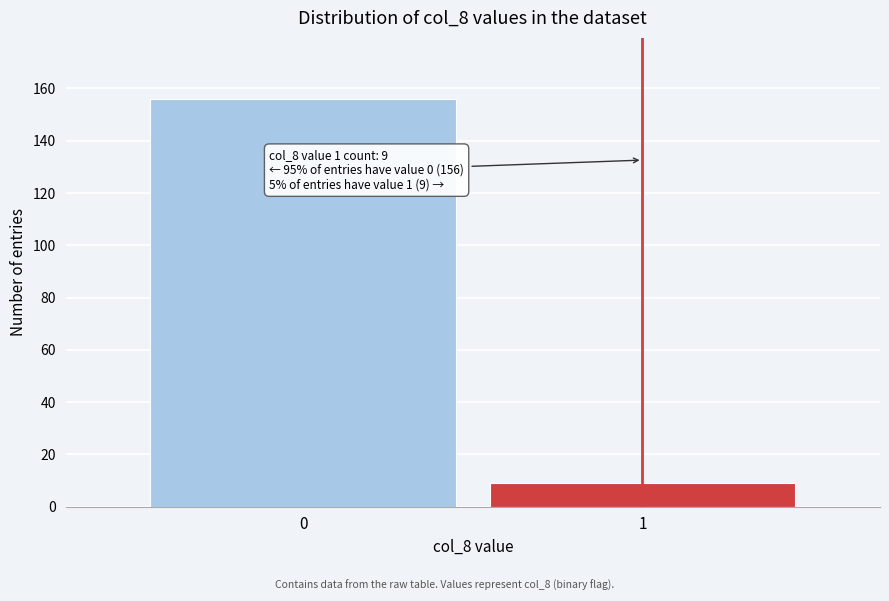

Reading left to right, transcribe all the data shown in this chart.

156	9